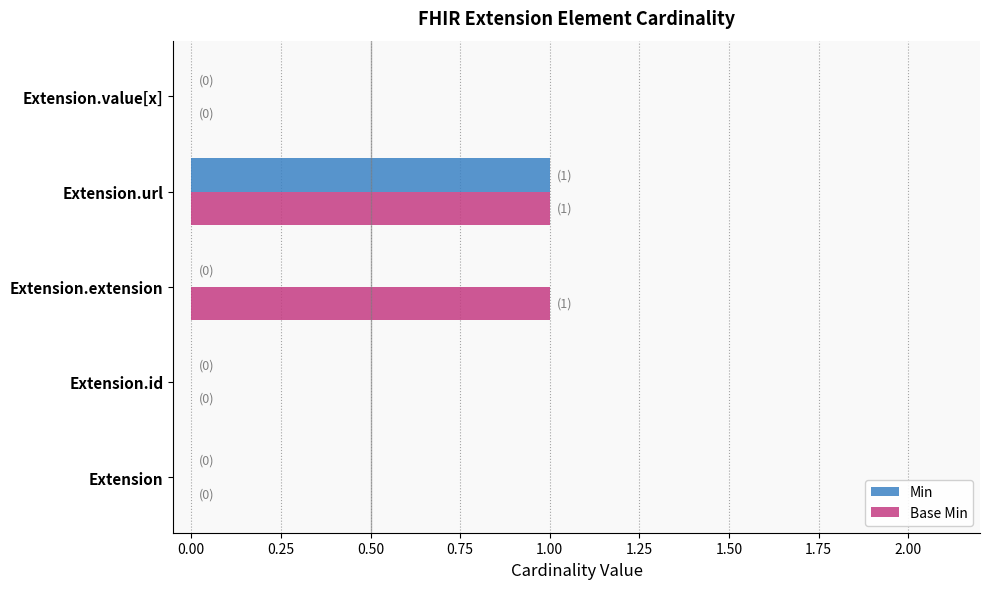

Is the value of Base Min at Extension greater than the value of Min at Extension.url?

No